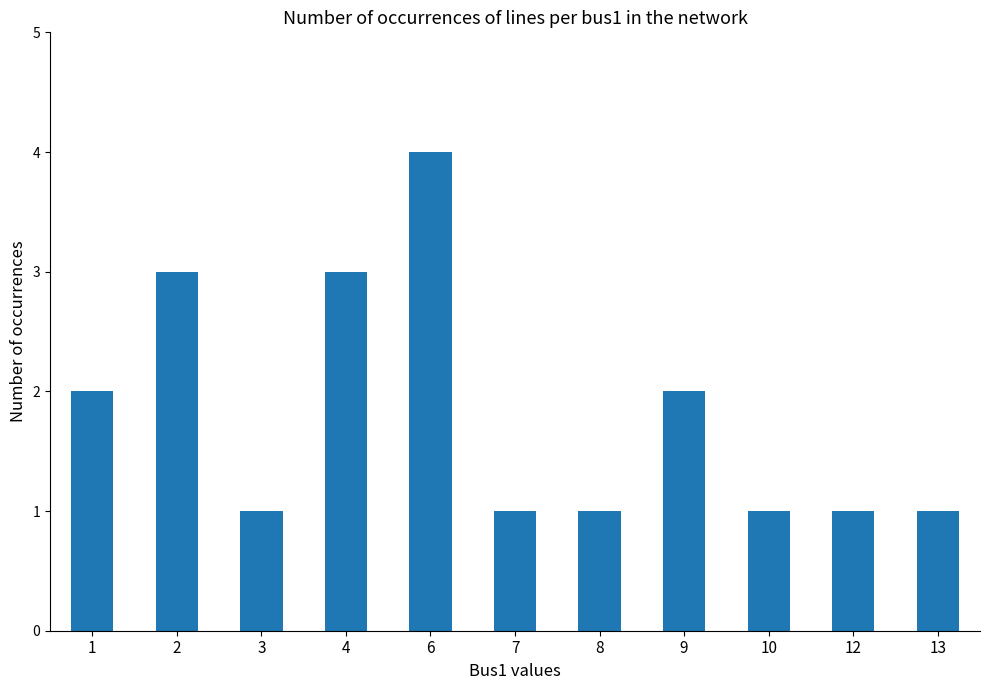

The chart shows a value of 1 at 13. True or false?

True